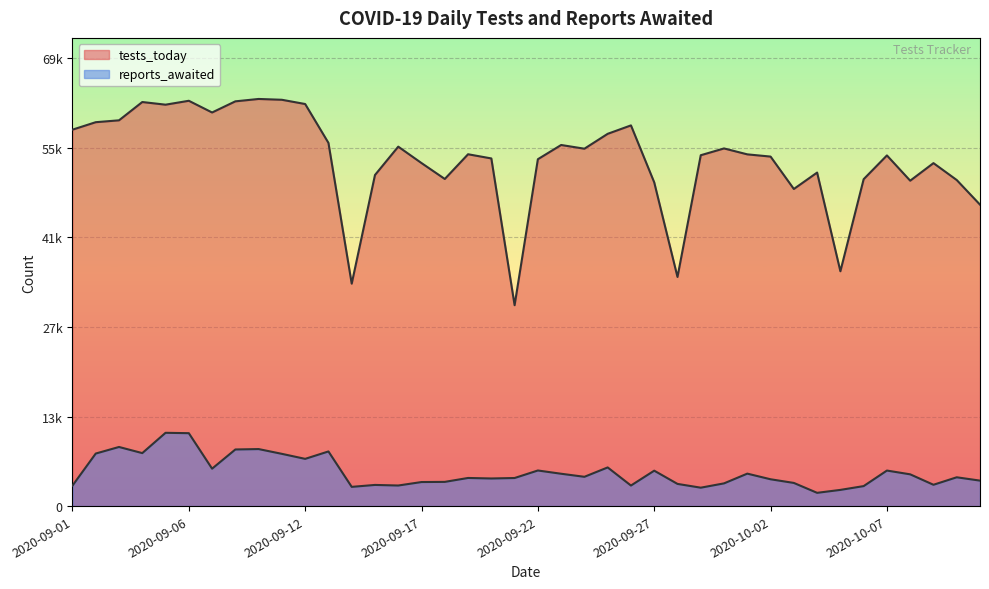

How many values in the tests_today series exceed 54443?

19